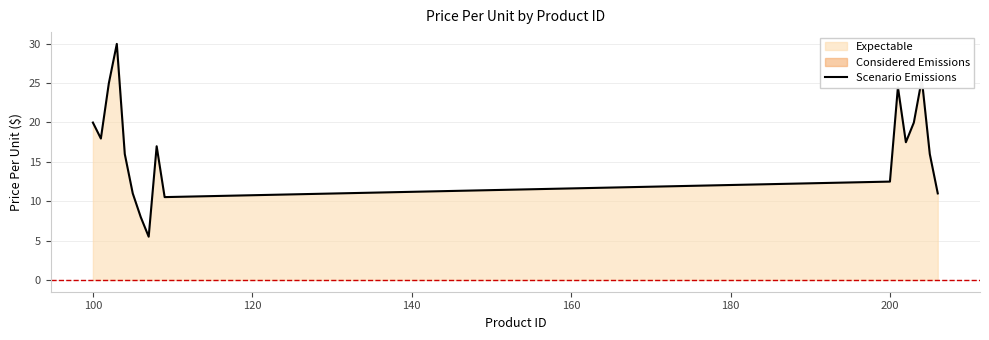

True or false: the data has more than 2 interior local peaks.

True